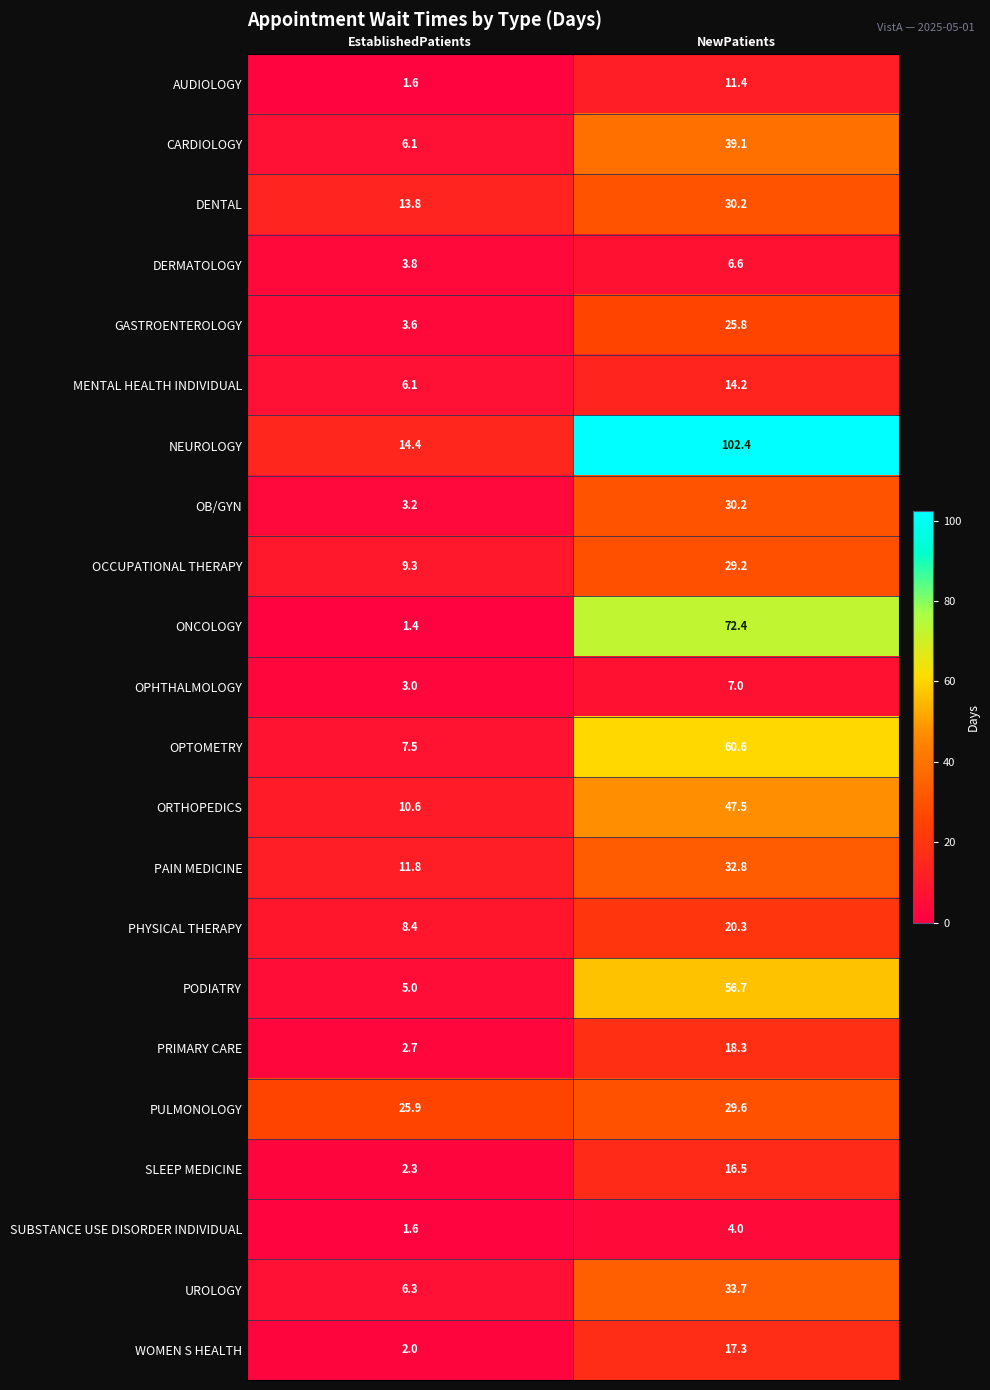

Which series has the widest spread of values?

NEUROLOGY